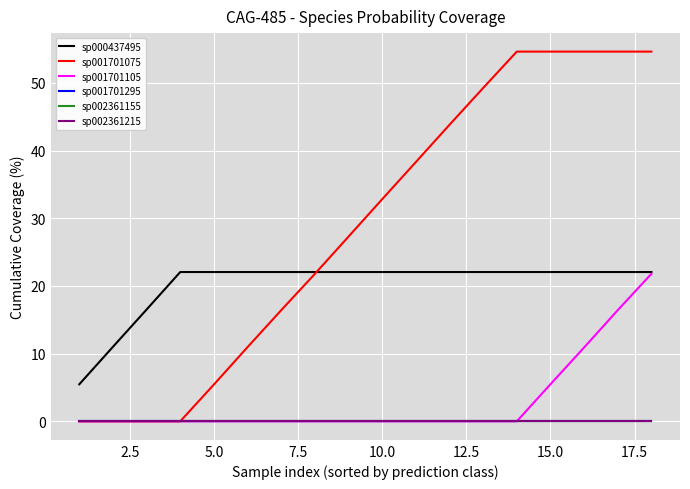

Does the chart have visible grid lines?

Yes